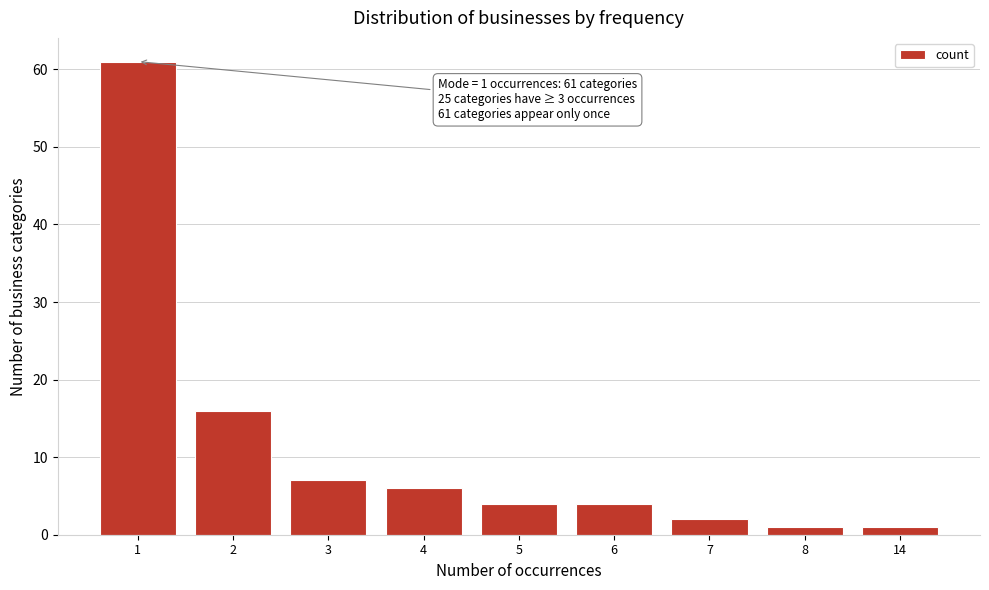

Reading right to left, what are all the values shown in this chart?

14=1	8=1	7=2	6=4	5=4	4=6	3=7	2=16	1=61